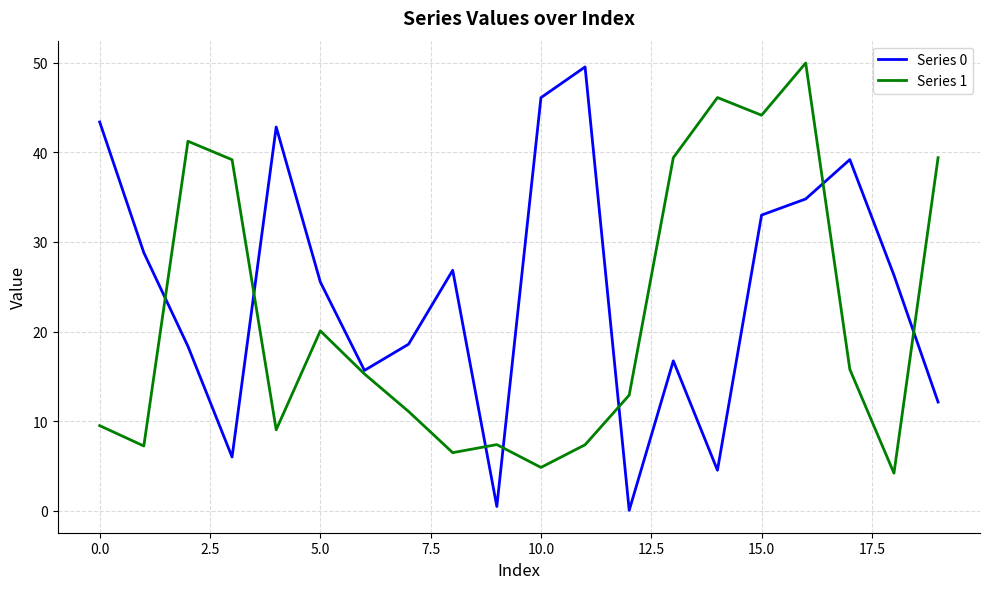

What is the lowest value of the Series 1 series?

4.2